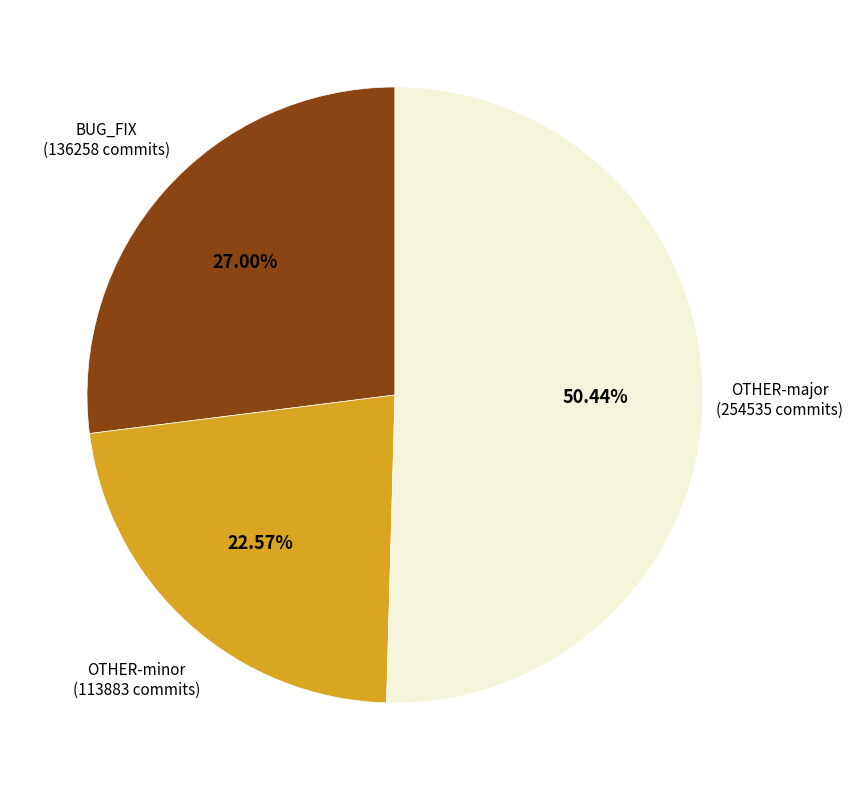

Is there any slice that represents more than half of the pie?

Yes